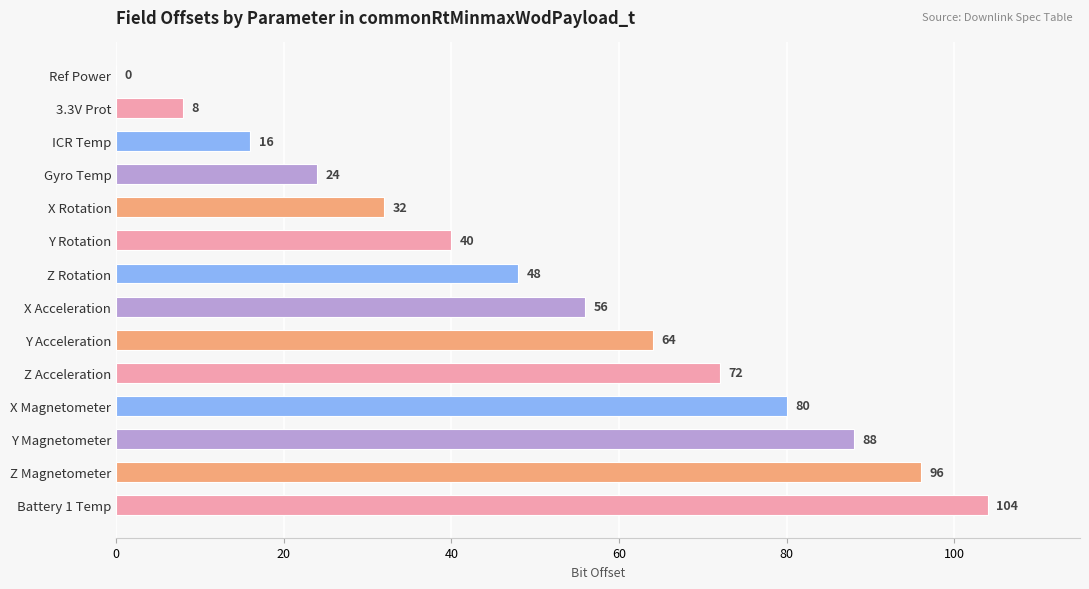

Approximately how many times larger is the value at X Acceleration compared to Y Rotation?

1.4